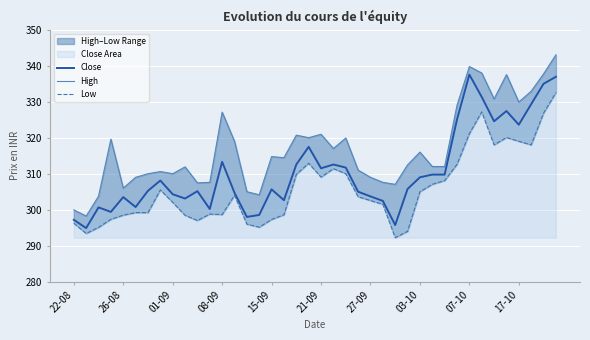

At how many categories does at least one series exceed 311?

24